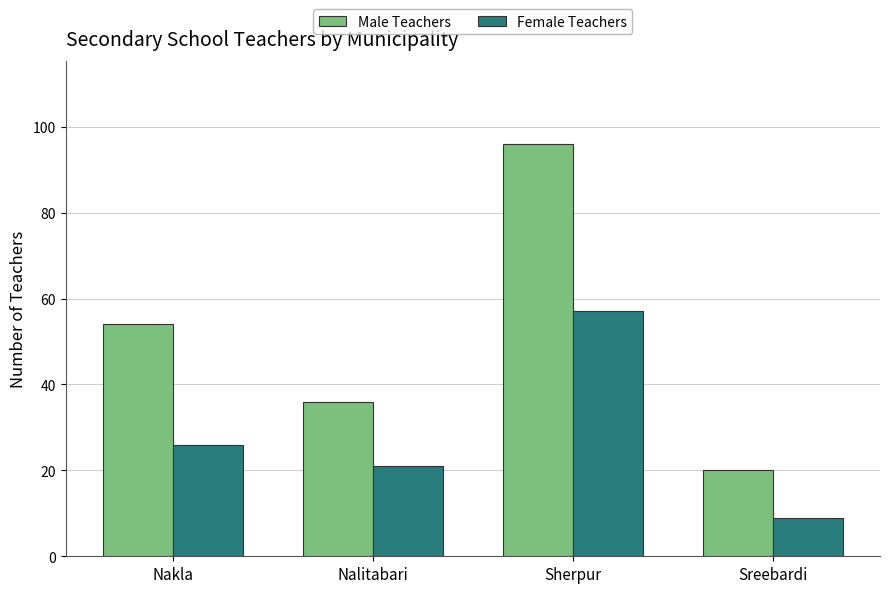

What is the spread (max minus min) of values at Sreebardi?

11